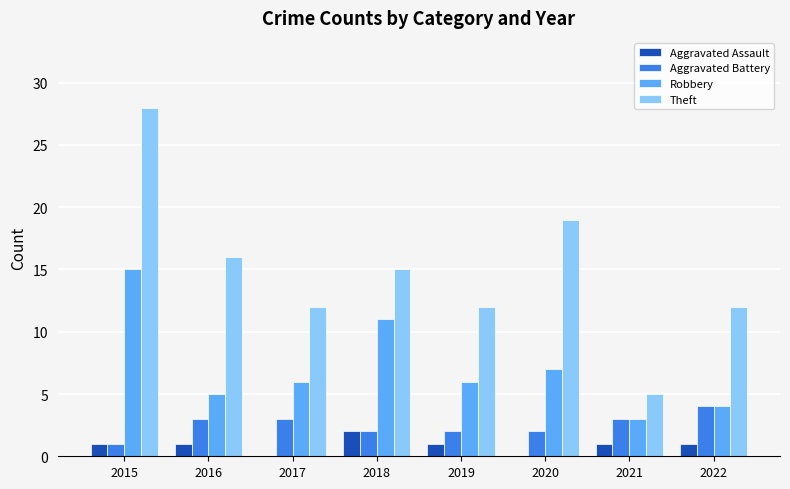

How many data points does each series have?

8